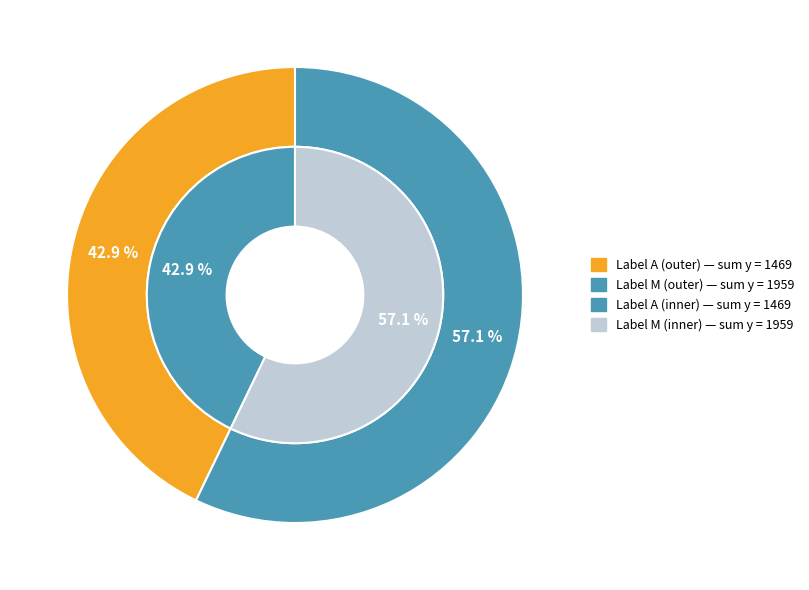

Count the number of slices in the pie.

4